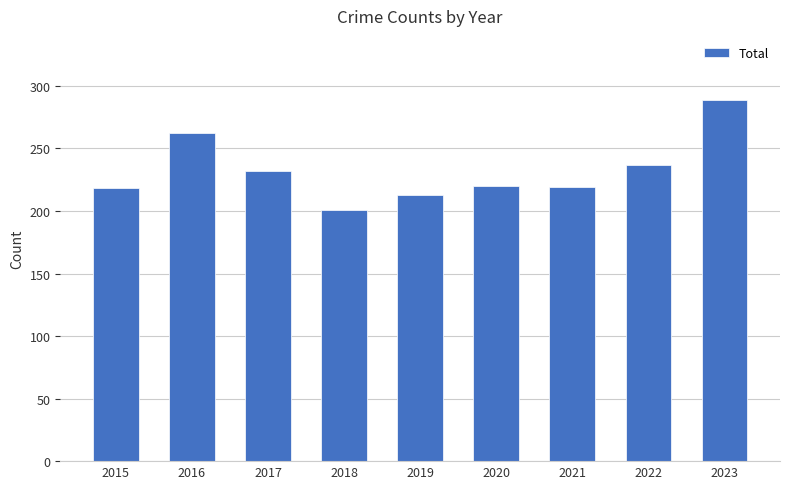

What is the ratio of the value at 2023 to the value at 2022?

1.2